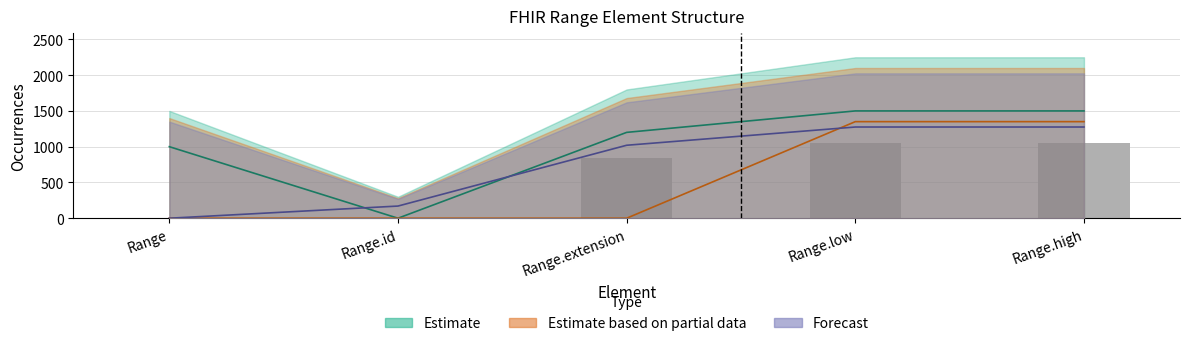

Does the chart contain stacked bars?

No